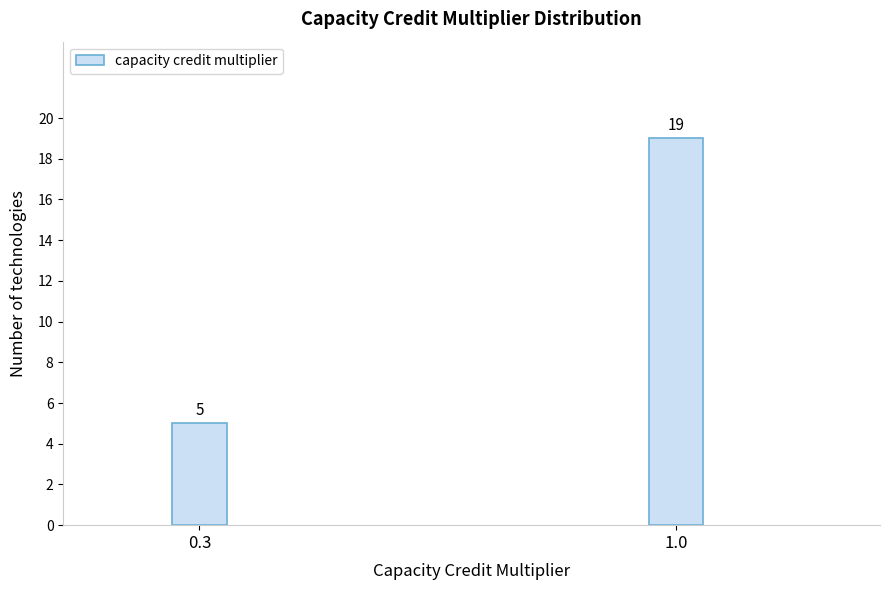

Reading left to right, list all the values displayed in this chart.

5	19